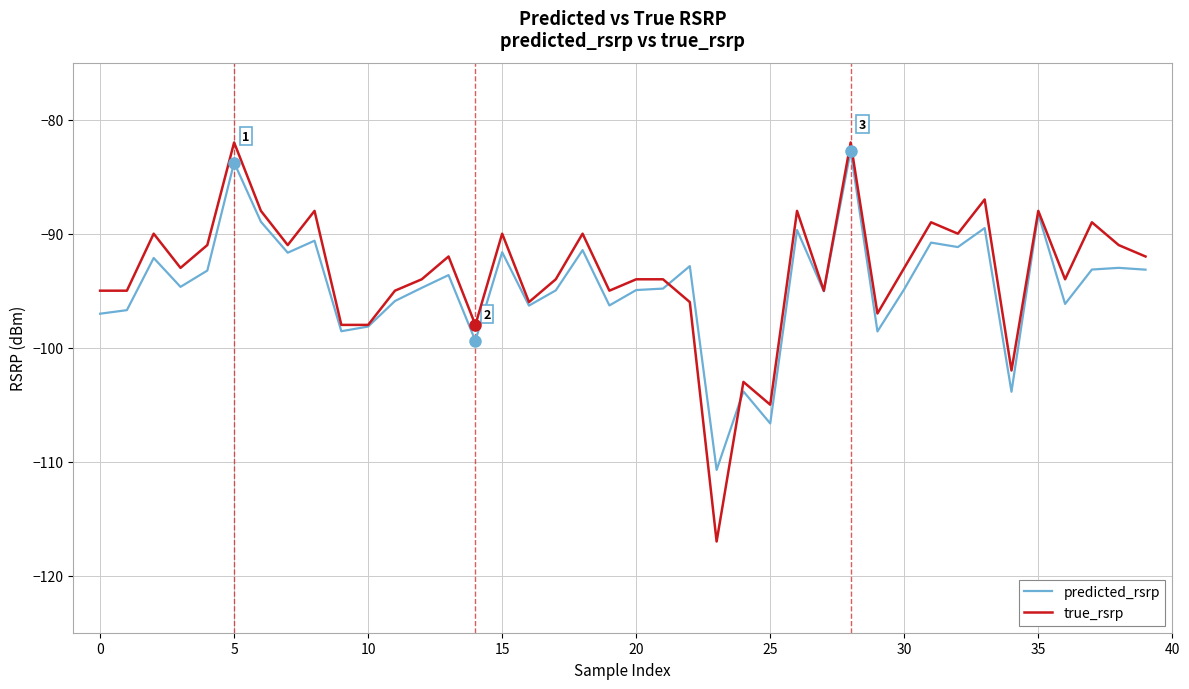

What is the minimum value for true_rsrp?

-117.0